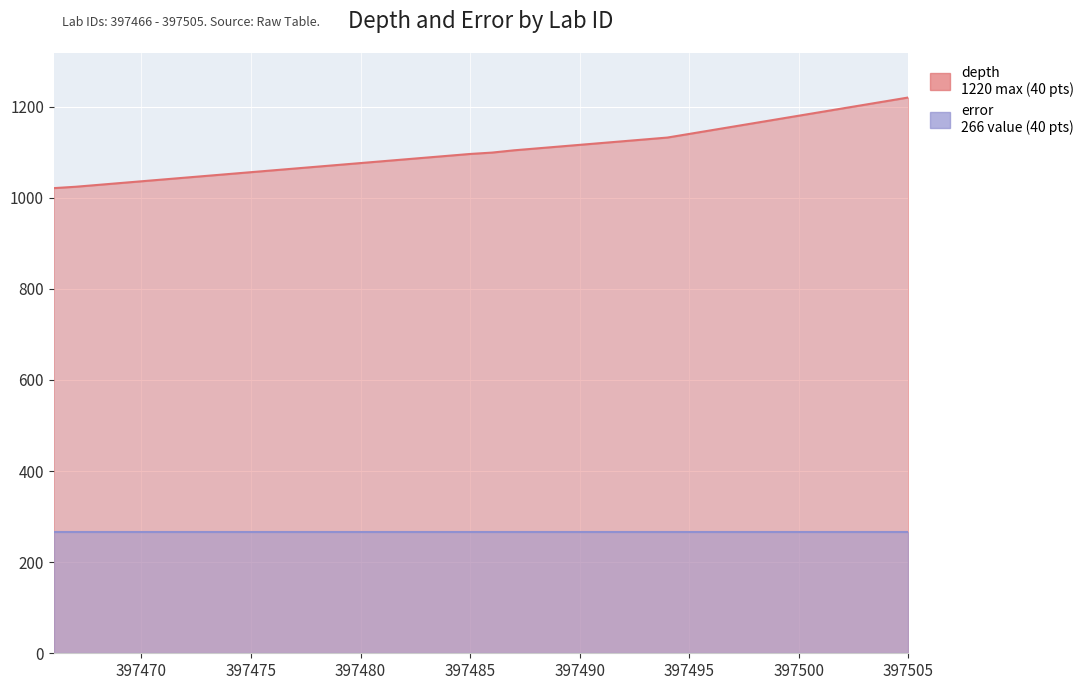

Between 397499 and 397478, which is larger?

397499